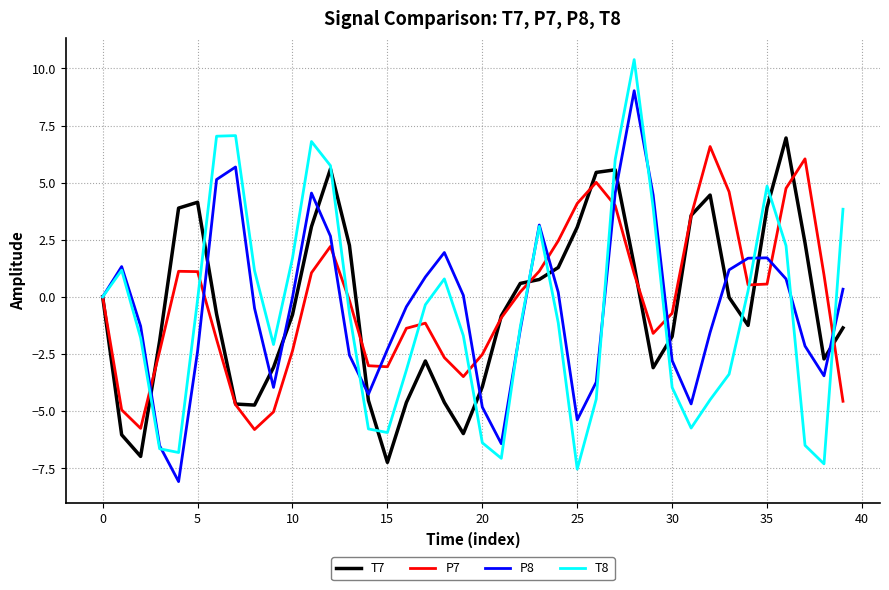

What is the minimum value shown in the chart?

-8.1